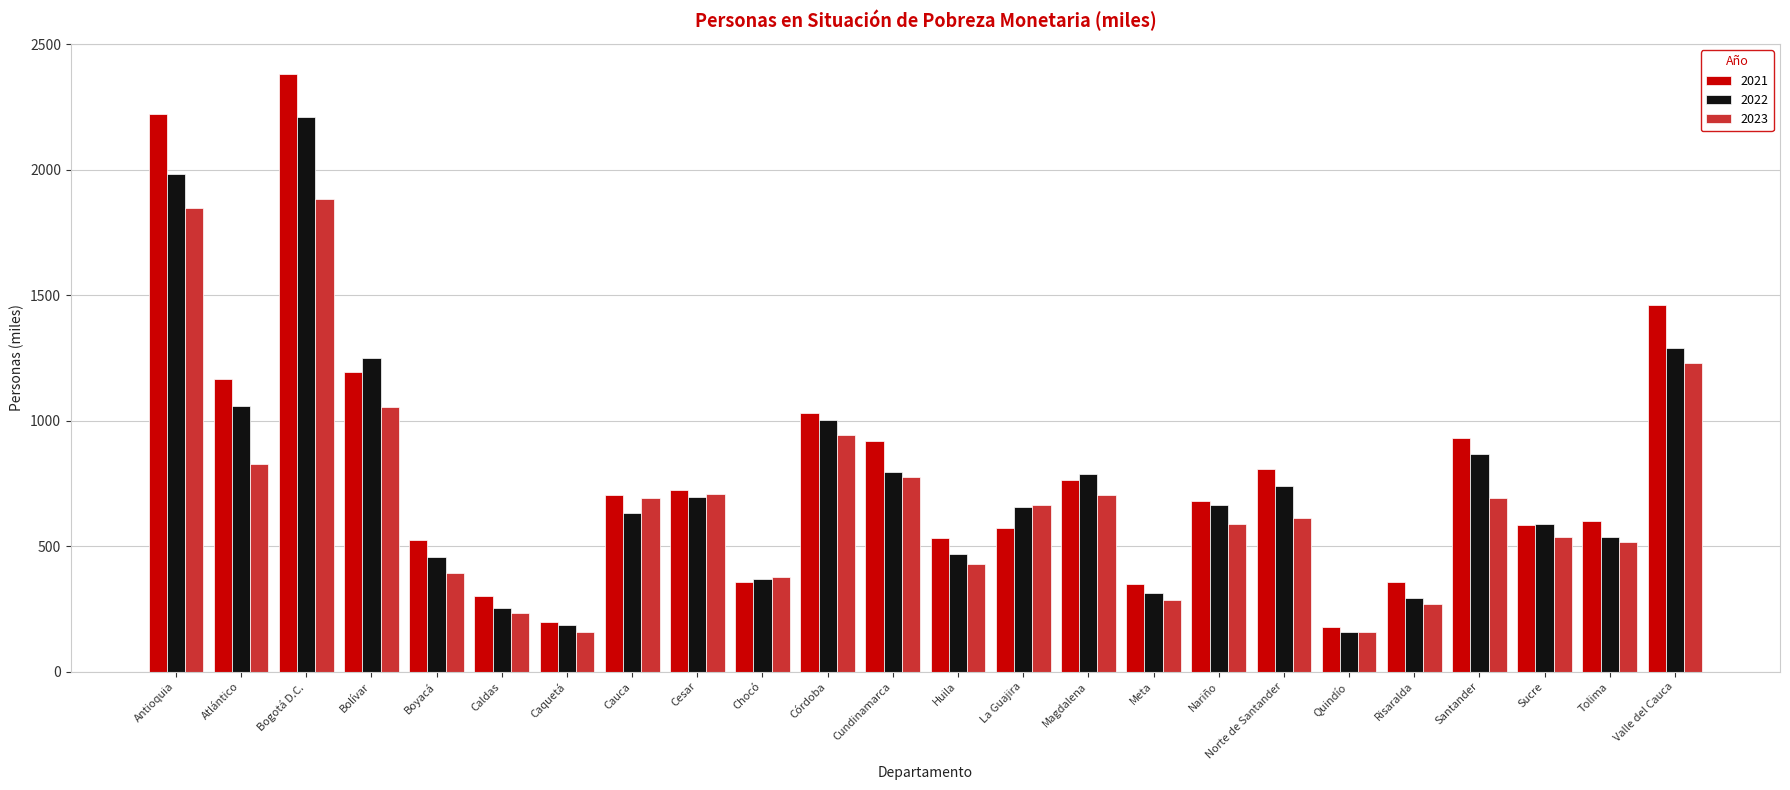

What is the difference between the maximum and minimum values in the 2021 series?

2204